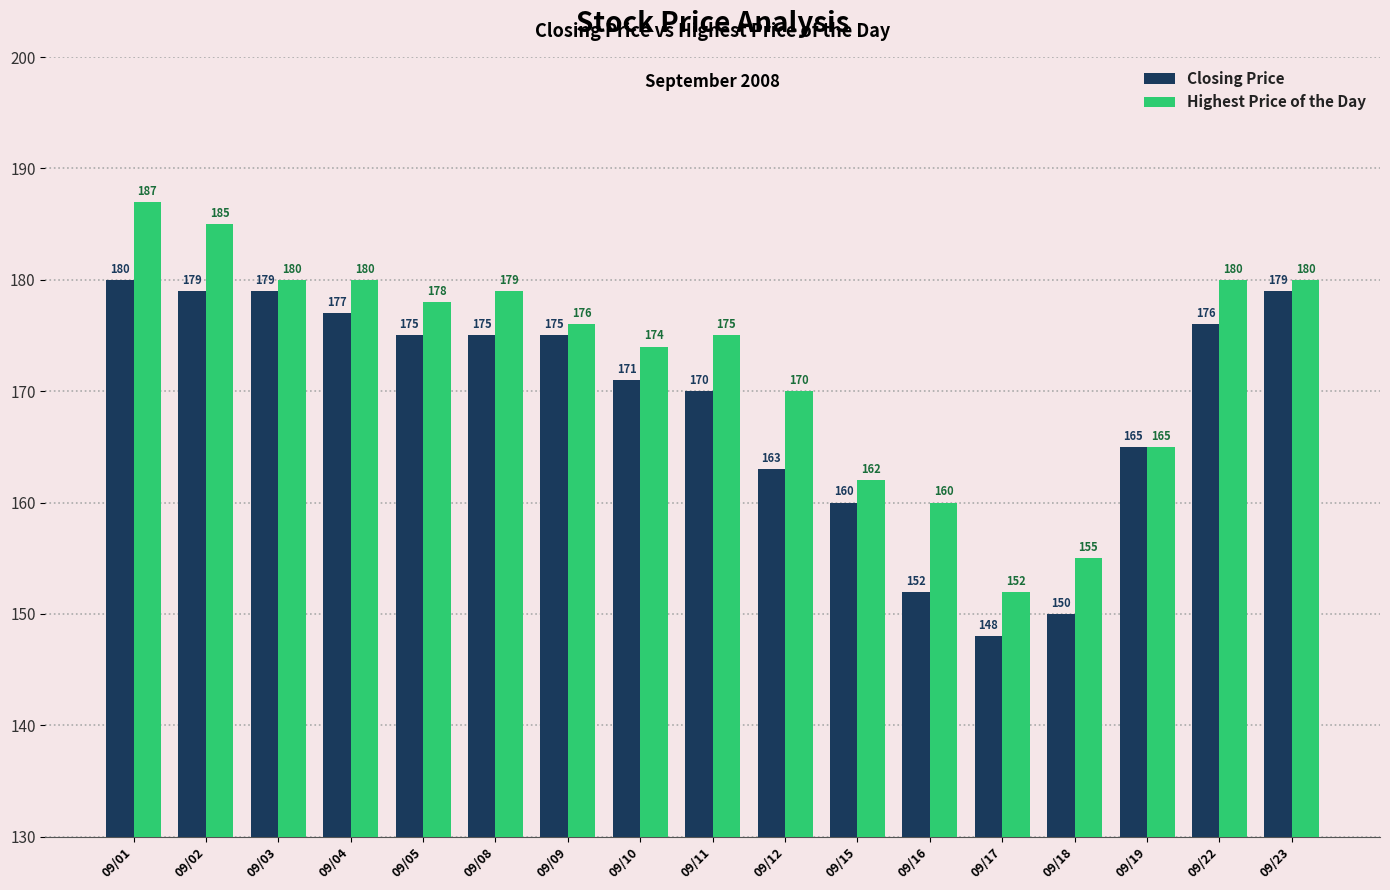

At which category does the chart reach its peak across all series?

09/01